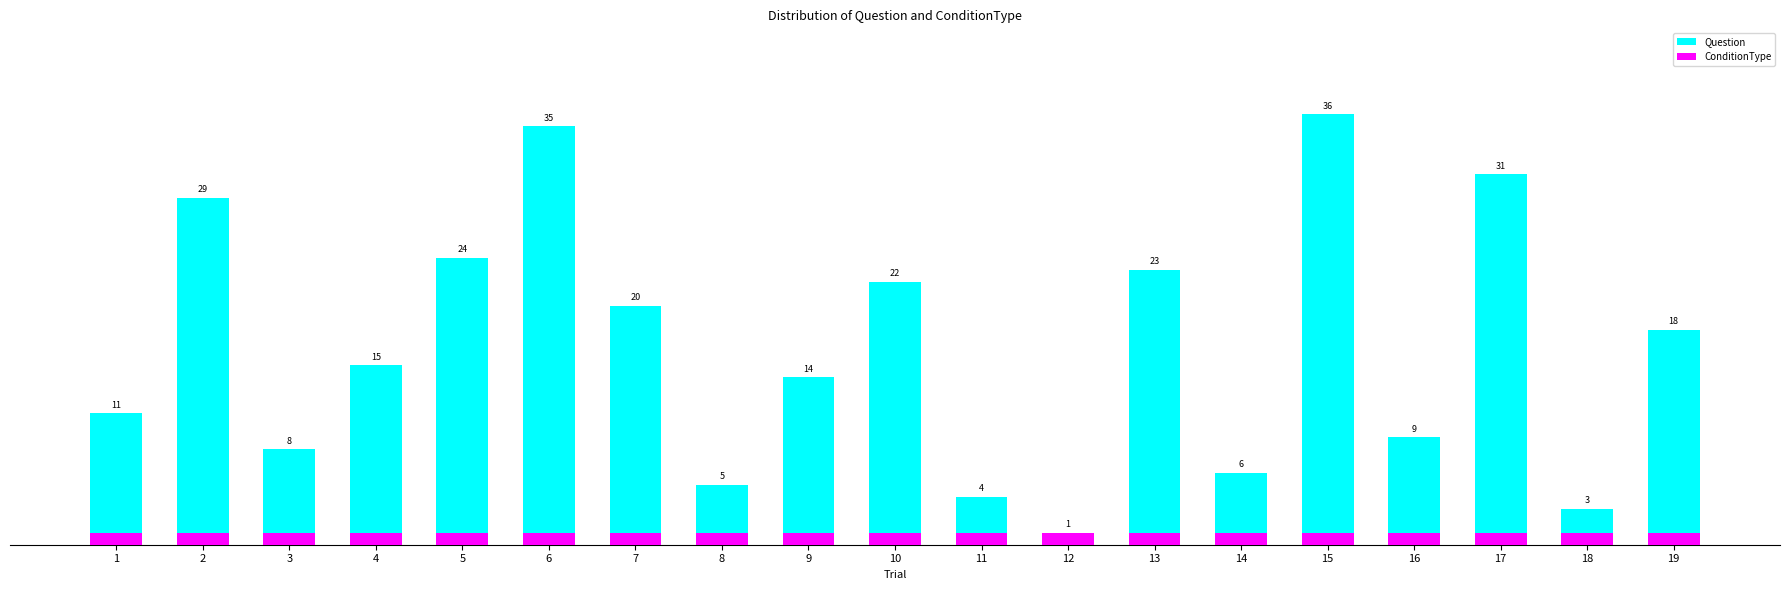

How many bars are there in each group?

2